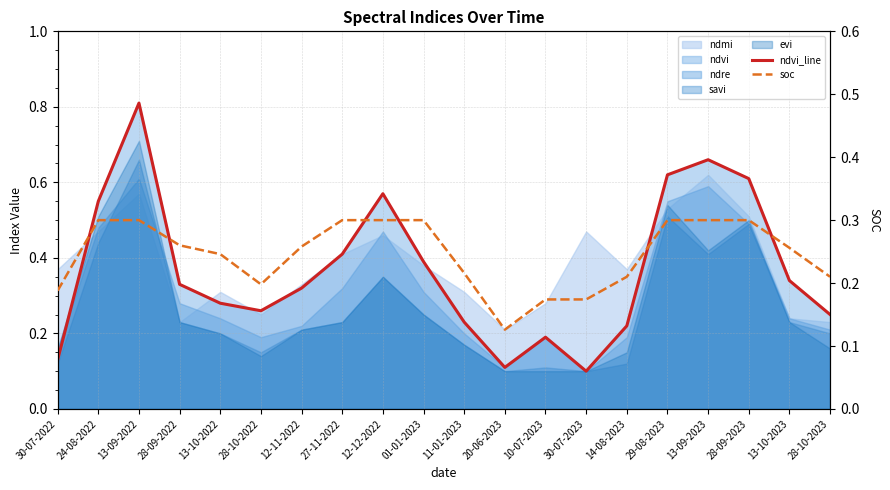

What is the highest value of the ndvi_line series?

0.8